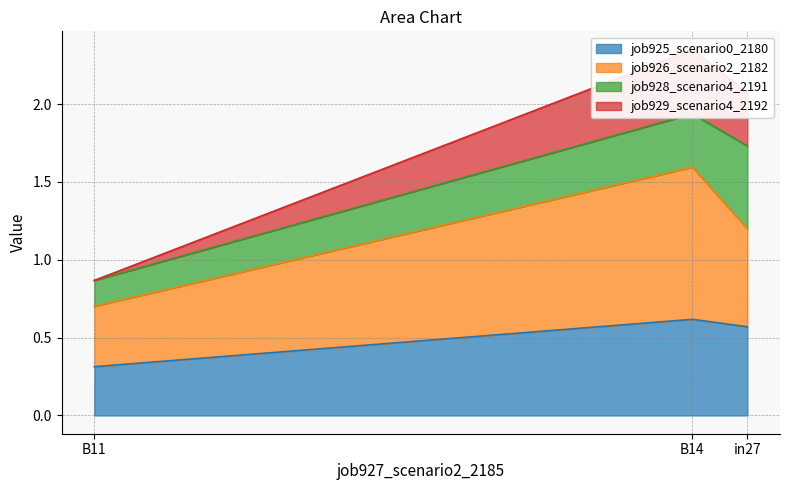

Which series has the widest spread of values?

job929_scenario4_2192